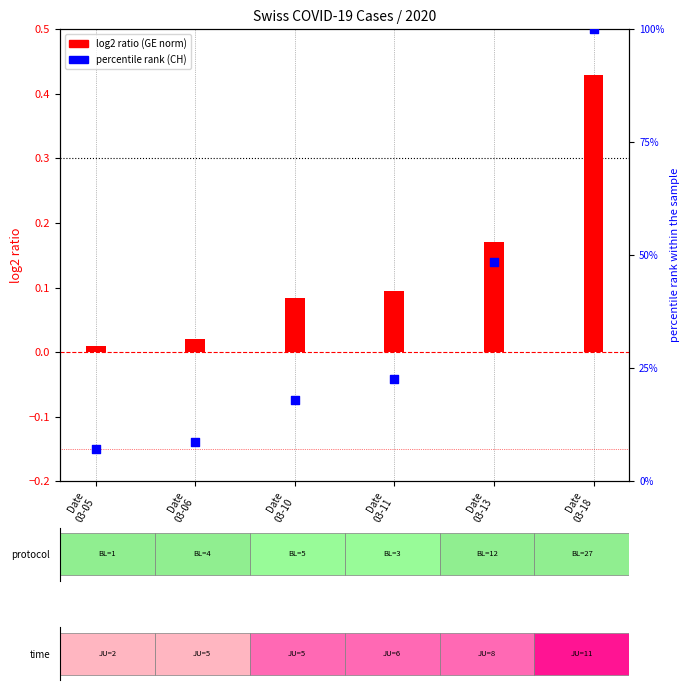

Which series reaches the maximum Y coordinate?

CH (percentile)